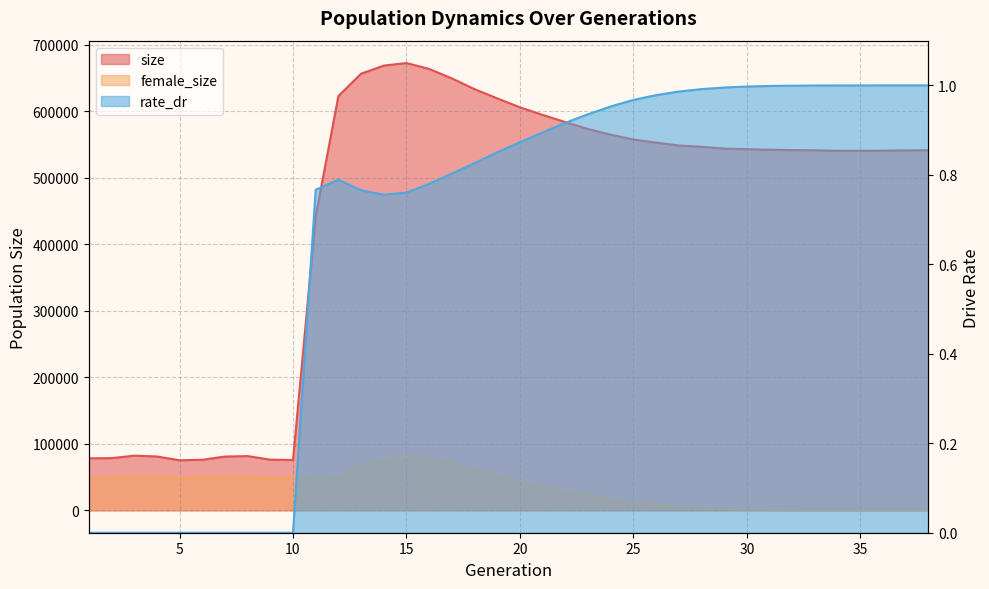

Which series has the largest range (max minus min)?

size